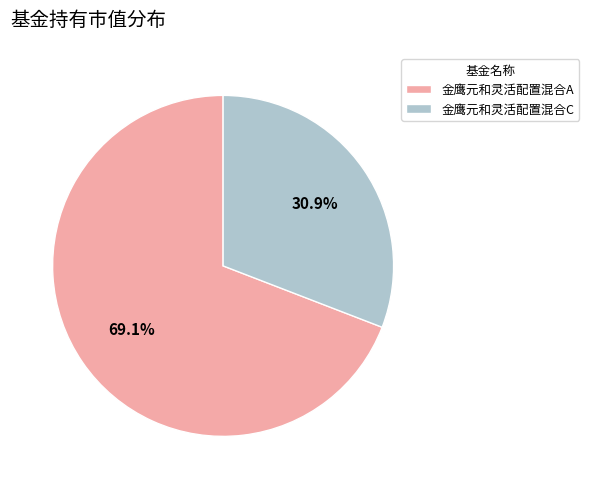

Combined, do 金鹰元和灵活配置混合C and 金鹰元和灵活配置混合A account for over 50%?

Yes